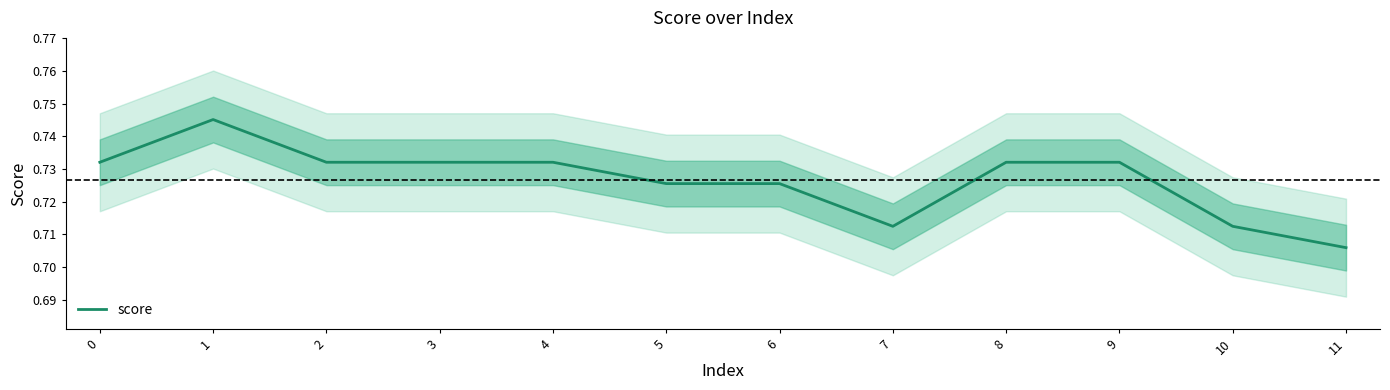

Is this an area chart (filled region under the line)?

No